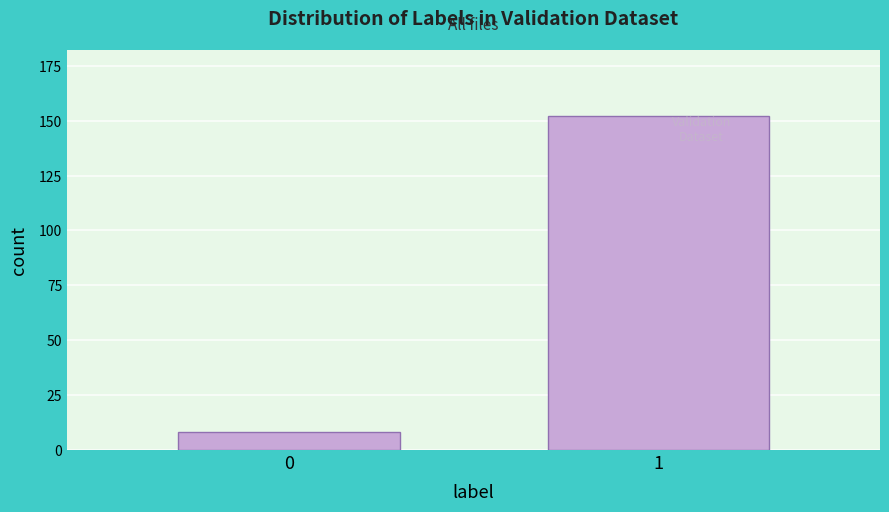

Reading left to right, extract all data points from this chart.

0=8	1=152